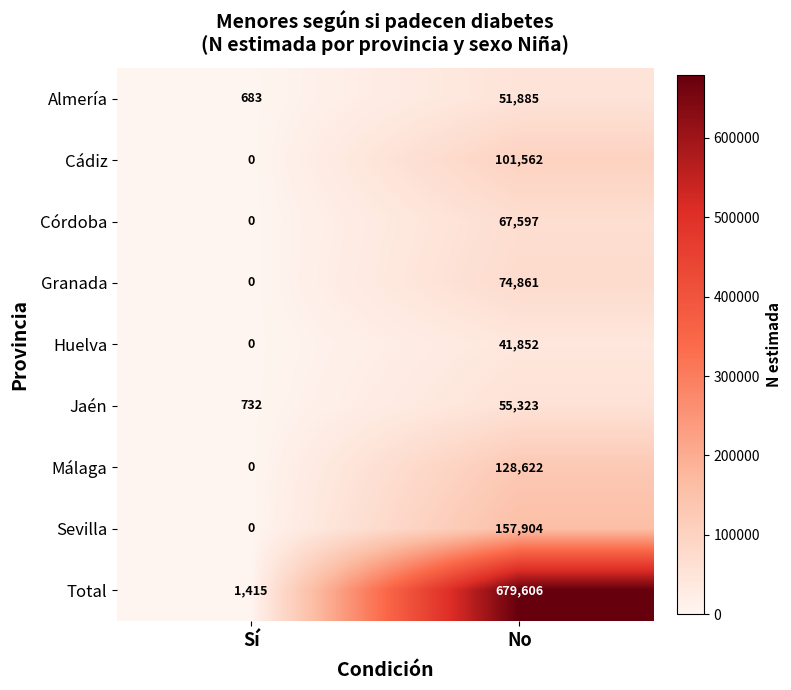

What is the sum of all Cádiz values?

101562